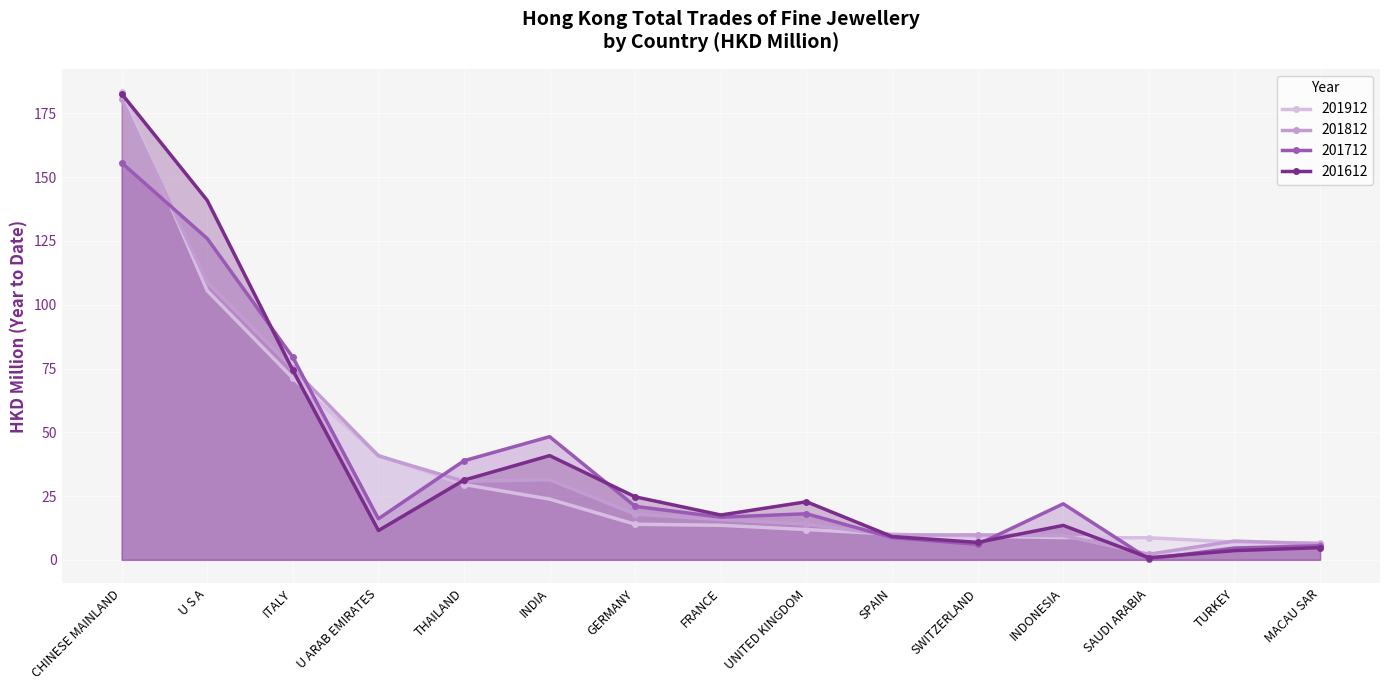

Where do 201612 and 201712 first cross each other?

U S A and ITALY